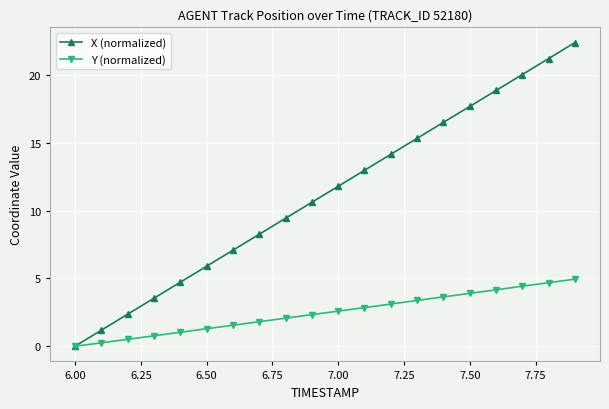

What is the average value of the X (normalized) series?

11.2